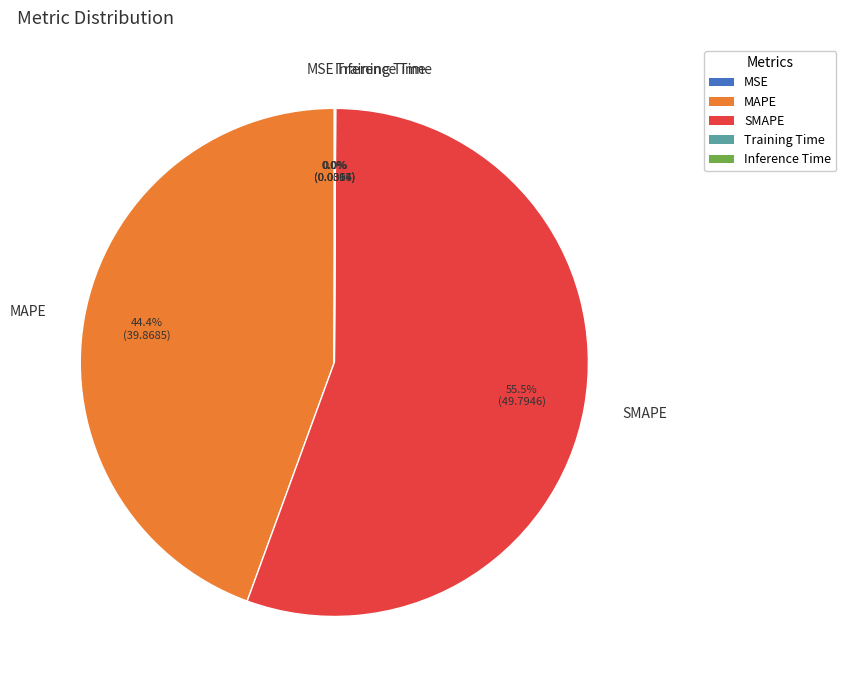

Does any single category account for the majority?

Yes